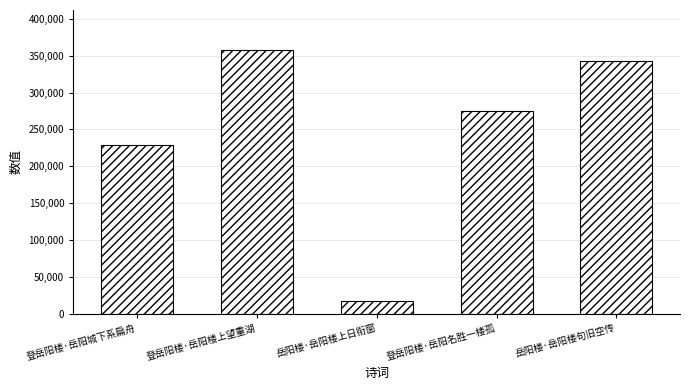

Rank the categories by value from lowest to highest.

岳阳楼·岳阳楼上日衔窗, 登岳阳楼·岳阳城下系扁舟, 登岳阳楼·岳阳名胜一楼孤, 岳阳楼·岳阳楼句旧空传, 登岳阳楼·岳阳楼上望重湖